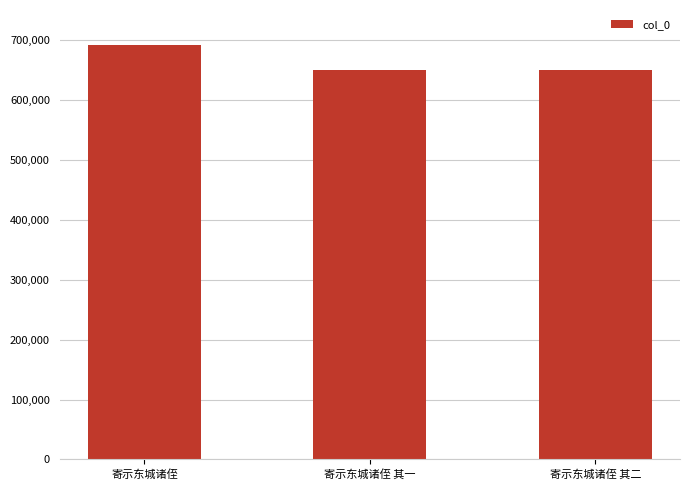

What is the label of the 2nd bar from the left?

寄示东城诸侄 其一